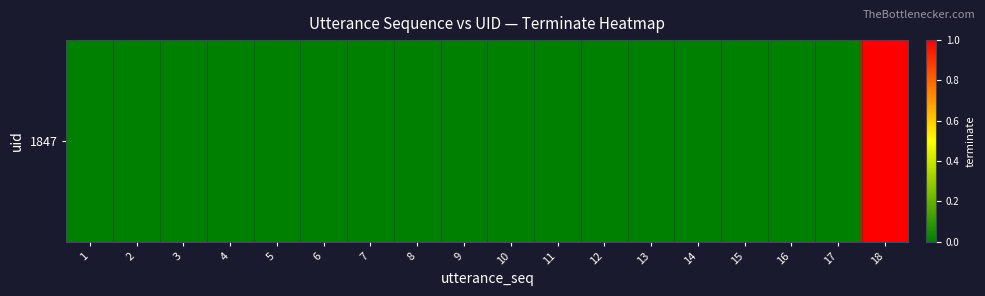

The value at 9 is 1. True or false?

False